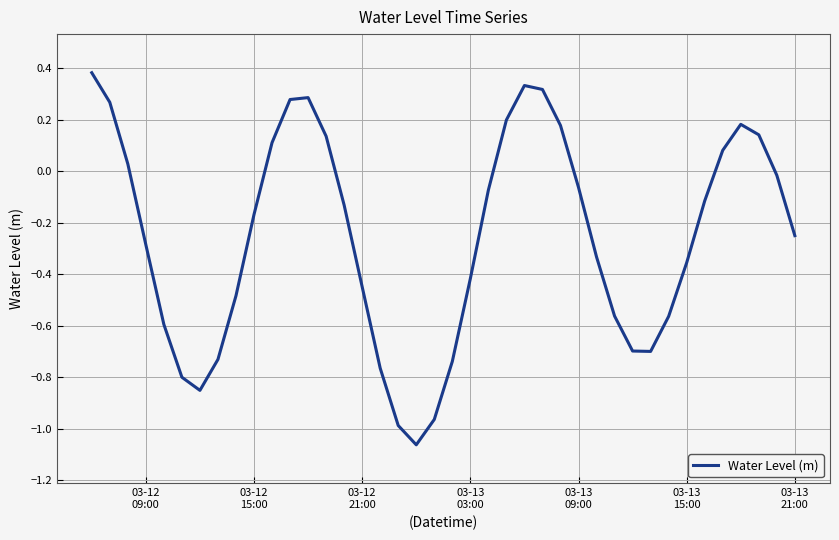

What is the difference between the maximum and minimum values?

1.4